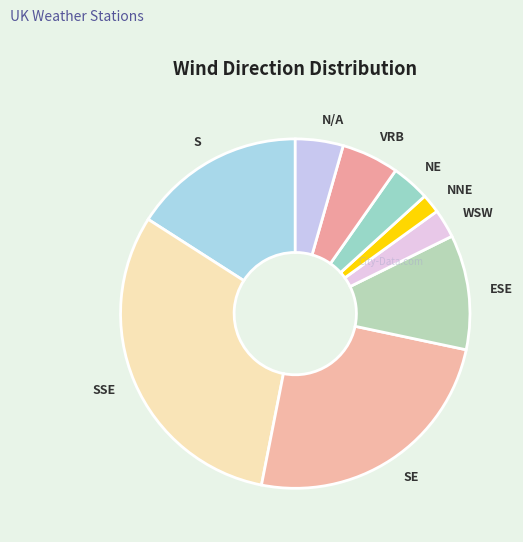

What is the largest slice in the pie chart?

SSE